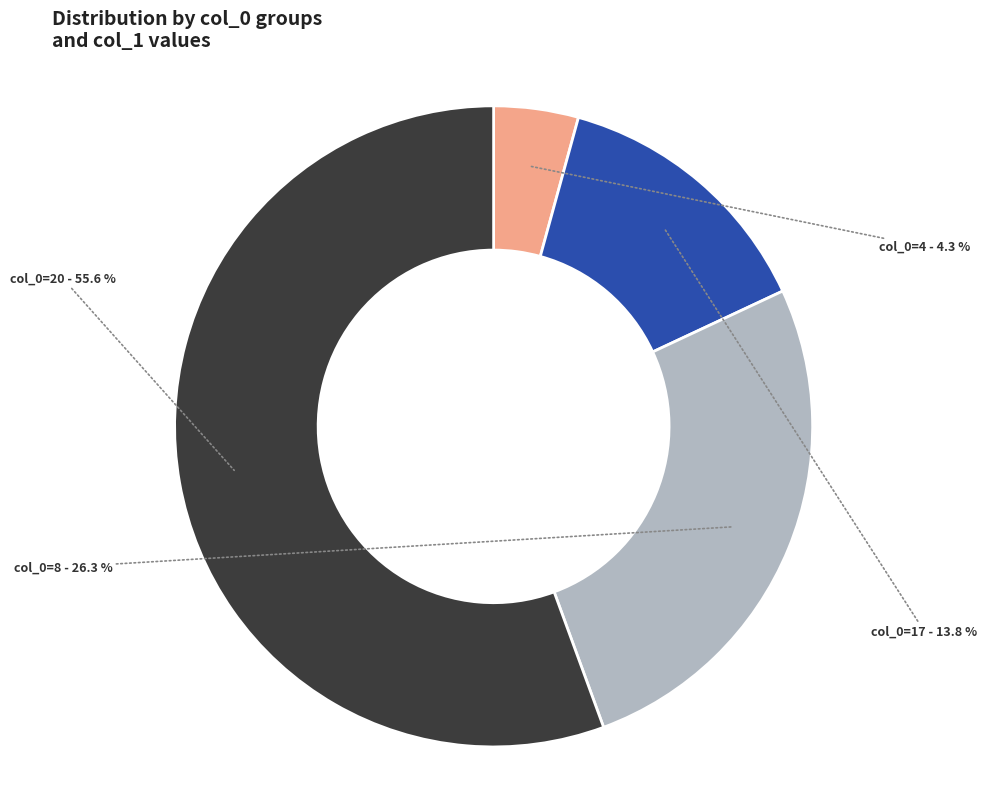

Is there any slice that represents more than half of the pie?

Yes